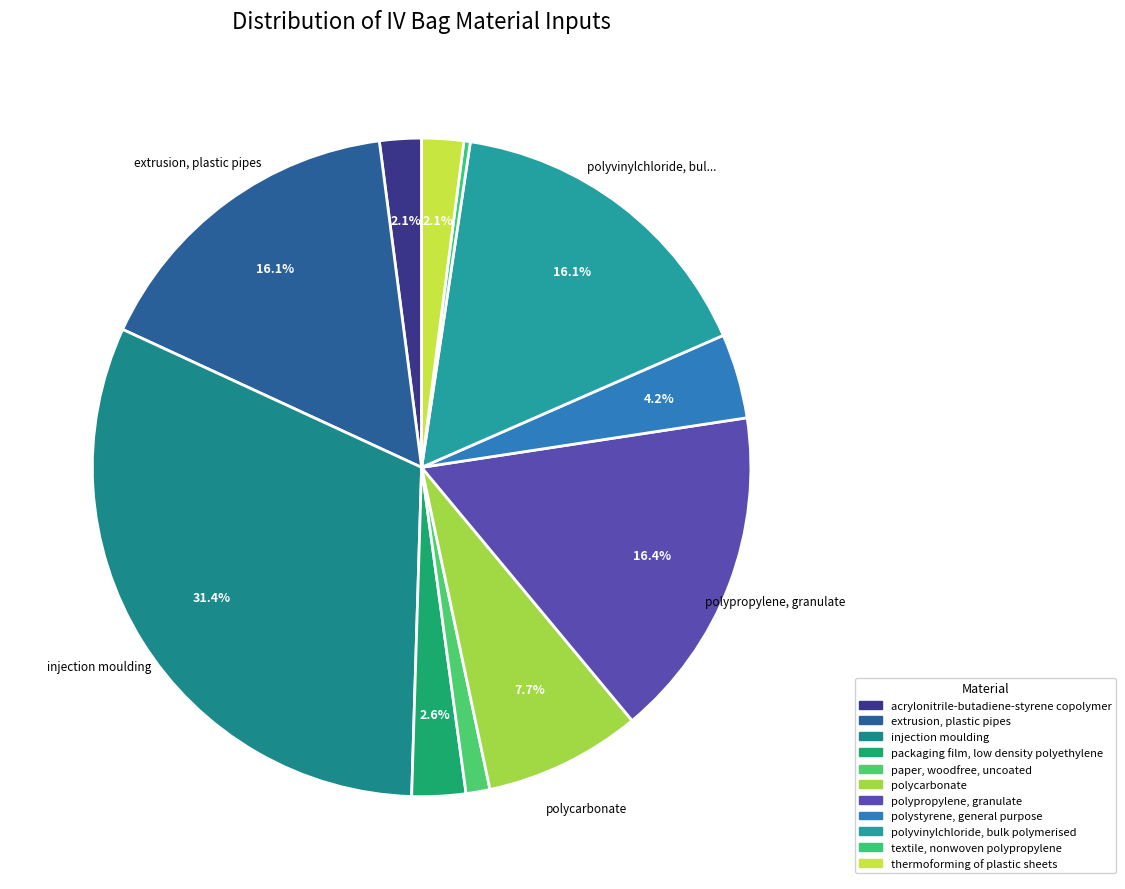

Is there any slice that represents more than half of the pie?

No